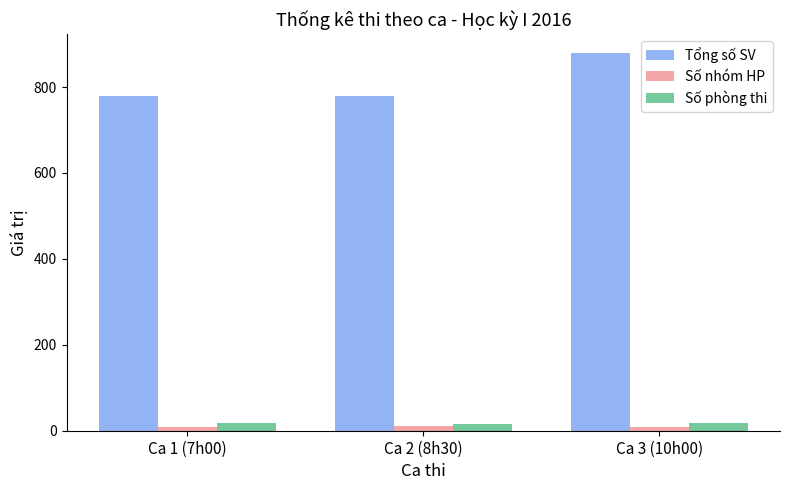

What is the difference between the Tổng số SV values at Ca 3 (10h00) and Ca 1 (7h00)?

99